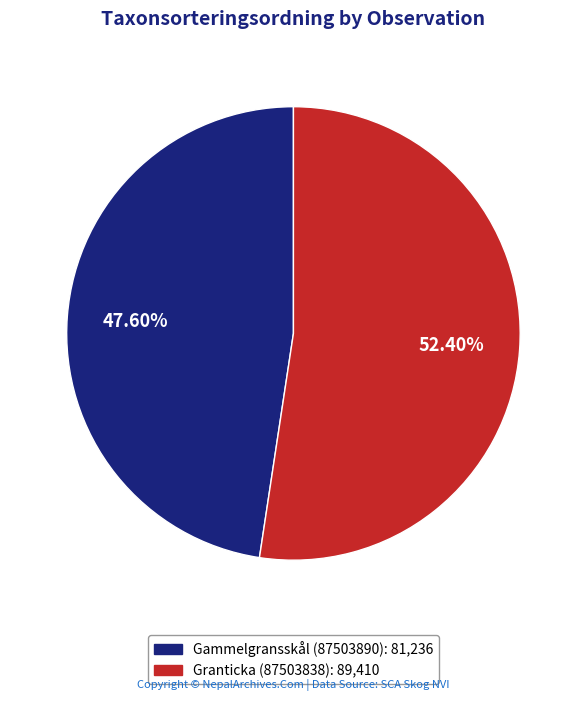

To the nearest percent, what portion does Granticka (87503838) represent?

52%